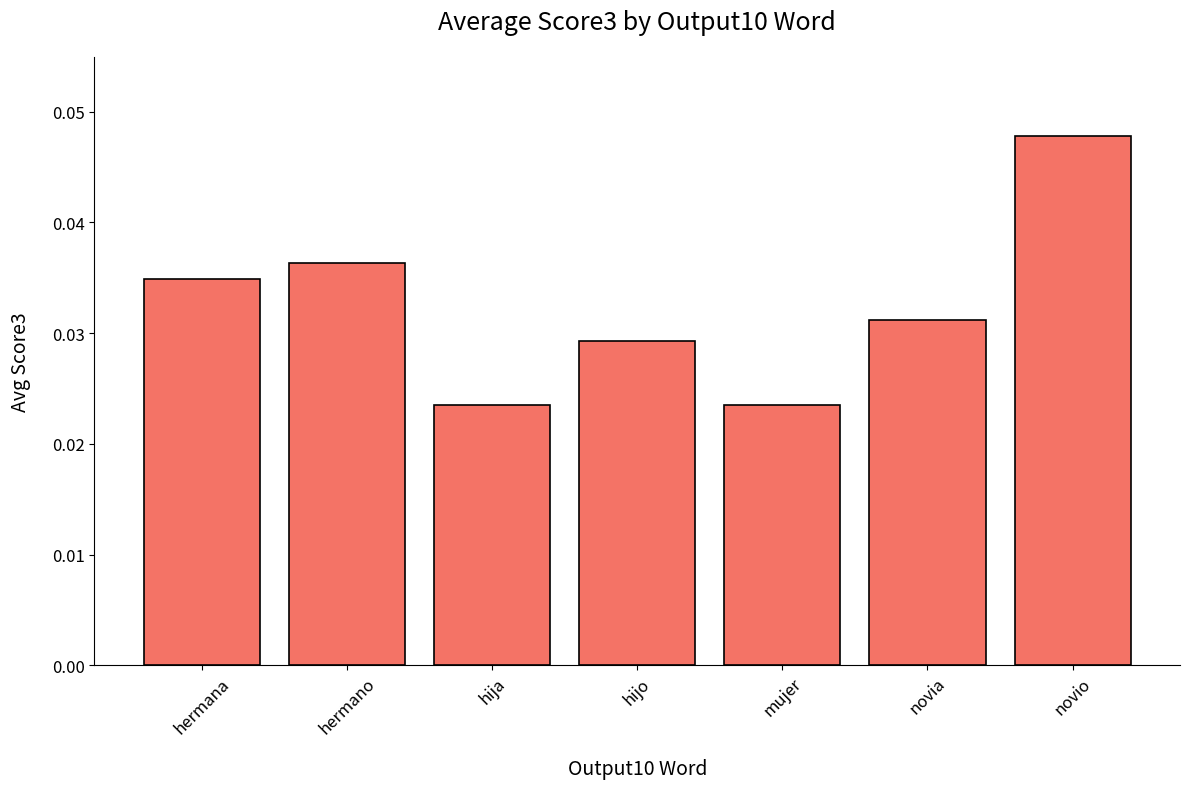

What is the sum of all values?

0.2